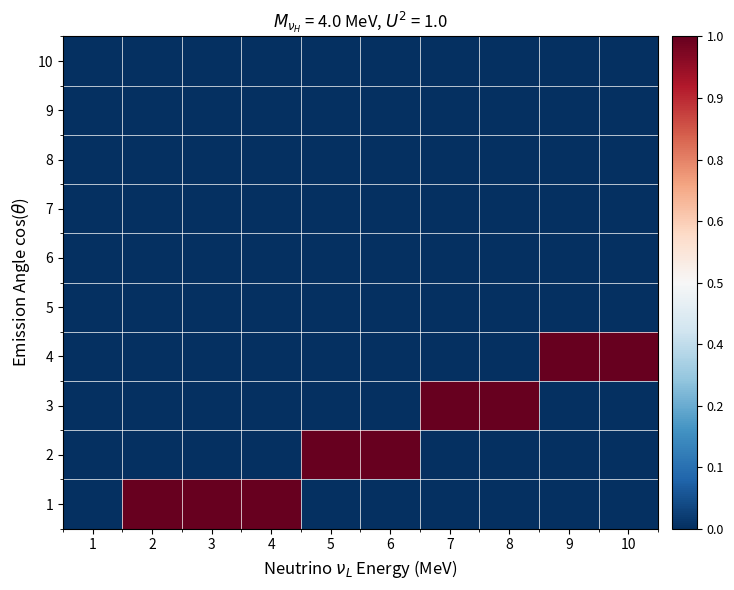

List the series in order of their peak value, lowest first.

5, 6, 7, 8, 9, 10, 1, 2, 3, 4